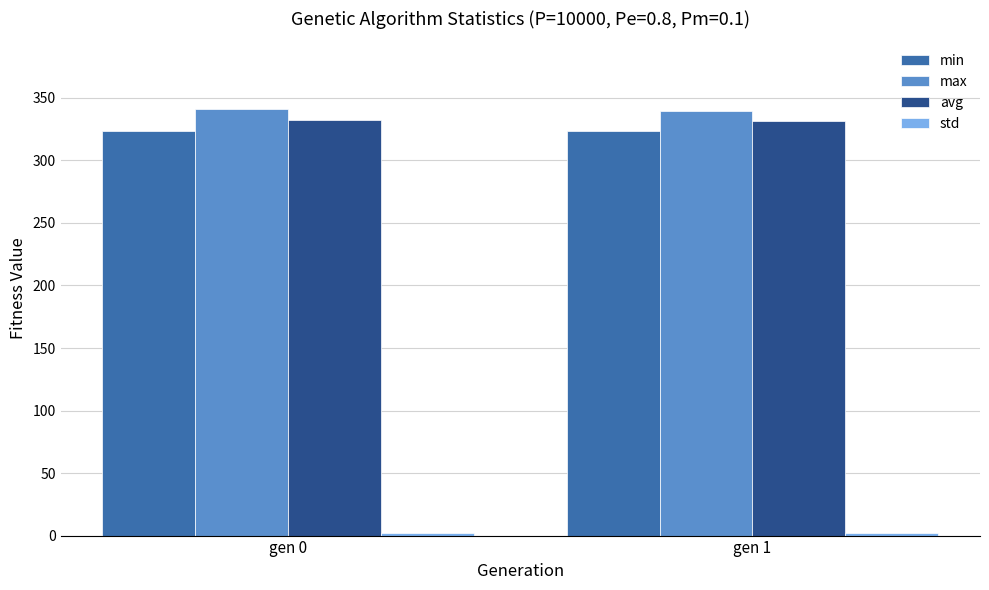

What is the difference between the maximum and minimum values in the max series?

1.4